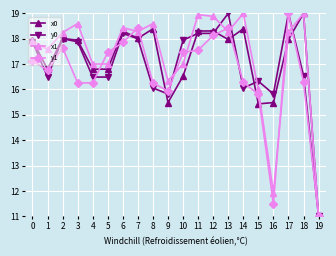

Which category has the lowest value across all series?

19